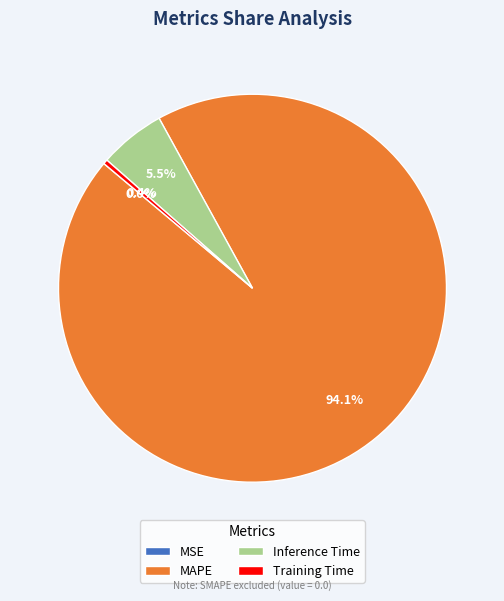

To the nearest percent, what is the combined percentage of Training Time and Inference Time?

6%